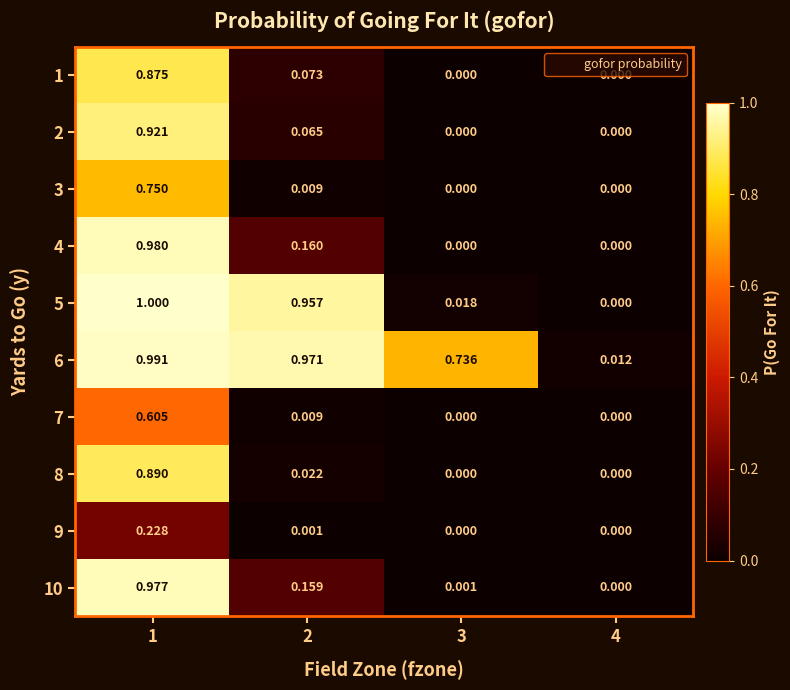

Which series has the widest spread of values?

5